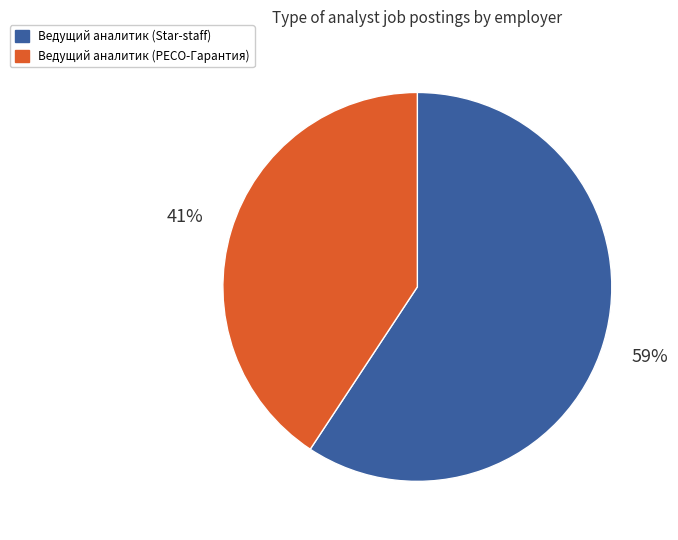

To the nearest percent, what is the average slice percentage?

50%